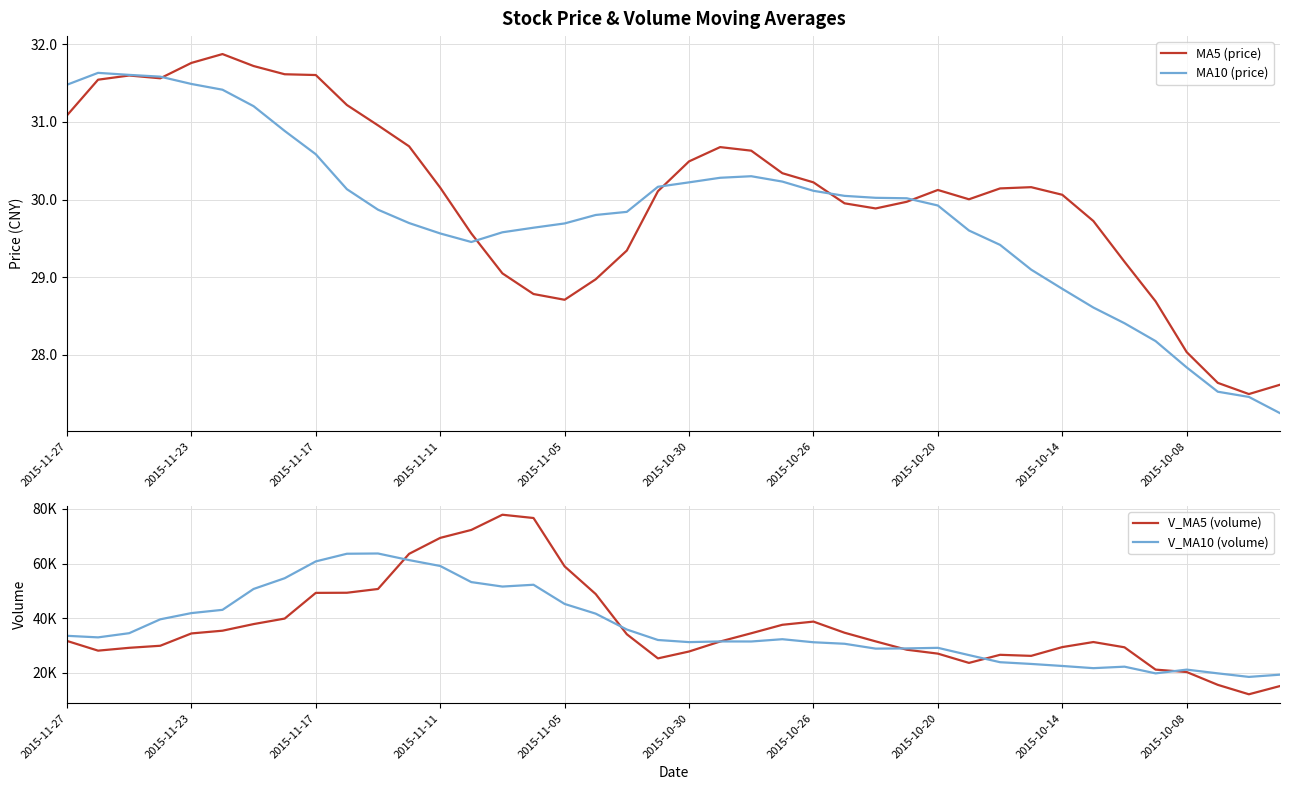

Where is V_MA10 (volume) nearest to the value 41068?

17